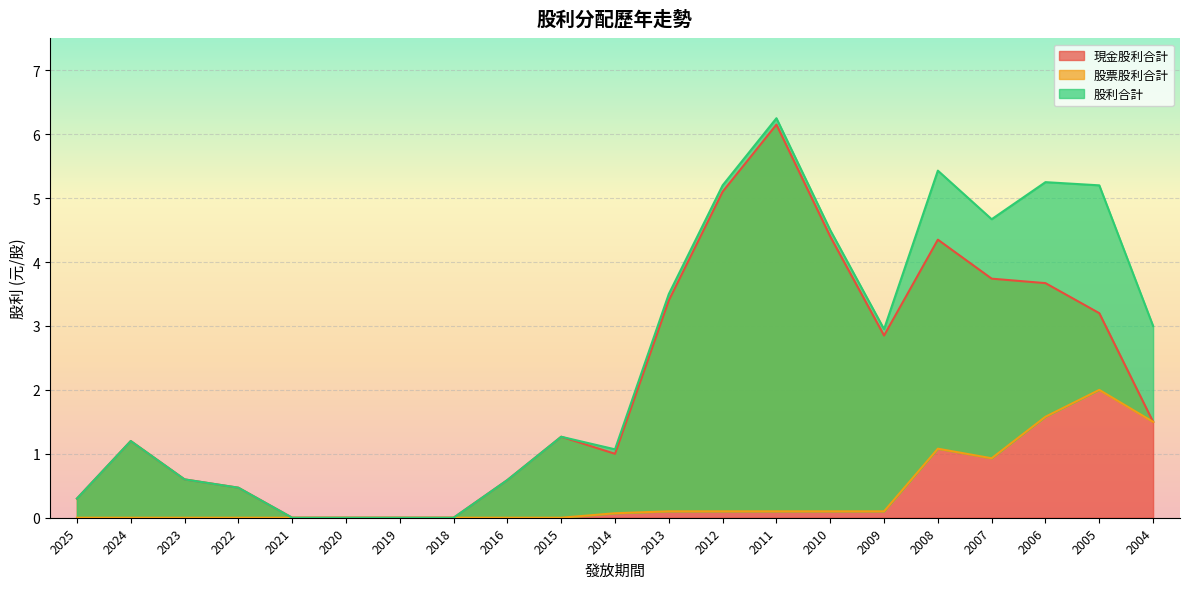

The value of 現金股利合計 at 2014 is 0.7. True or false?

False